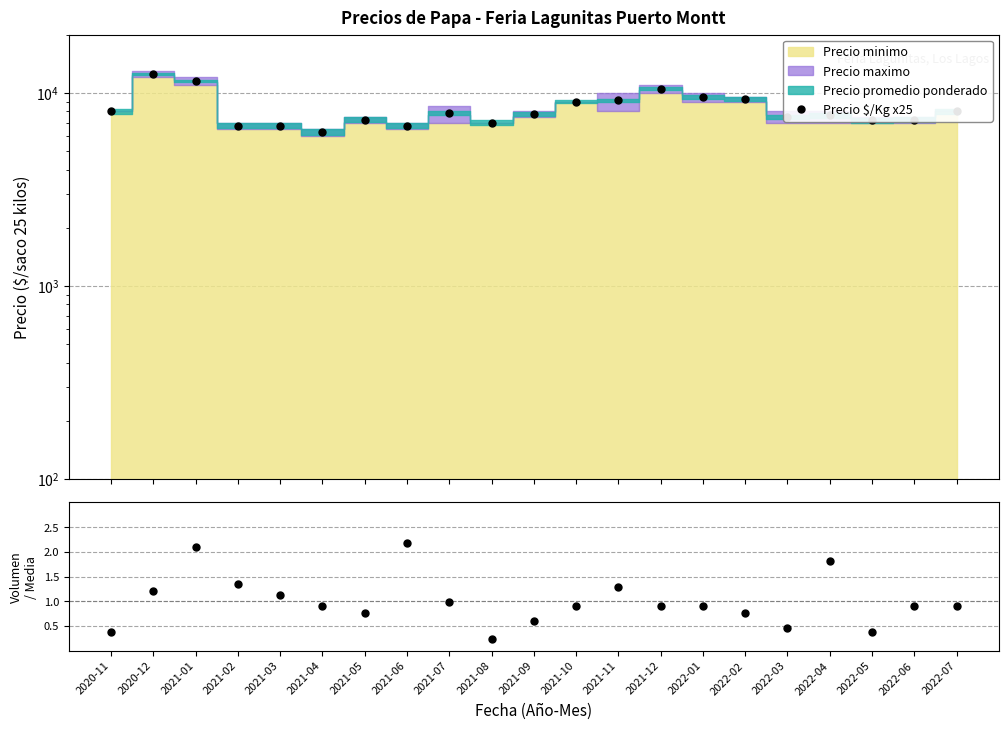

True or false: Precio $/Kg x25 and Volumen intersect in this chart.

False